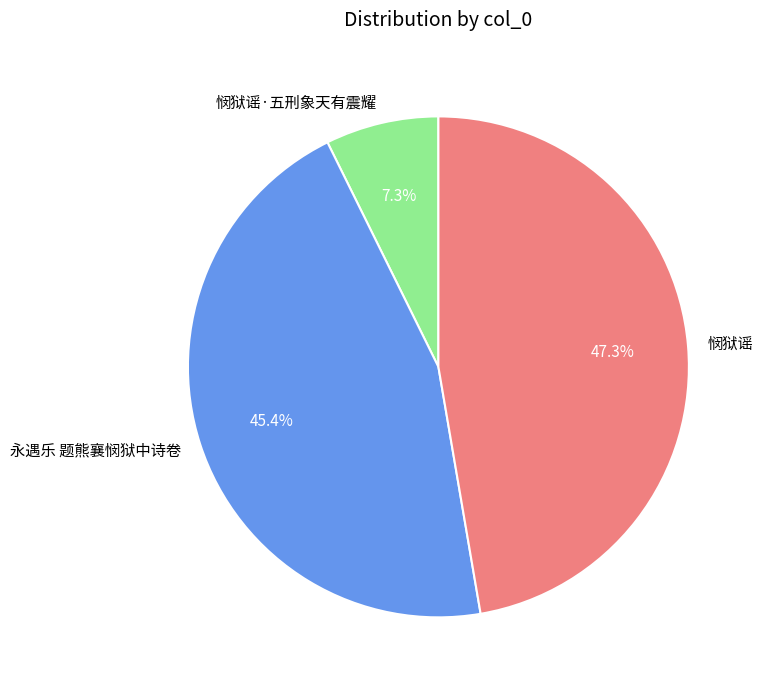

True or false: 悯狱谣·五刑象天有震耀 accounts for 7% of the total.

True